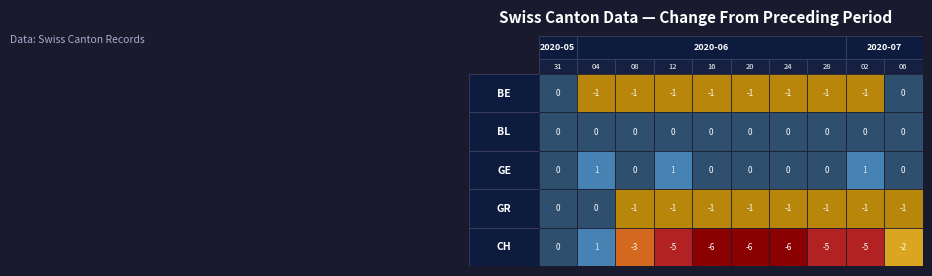

Which series has the largest range (max minus min)?

CH